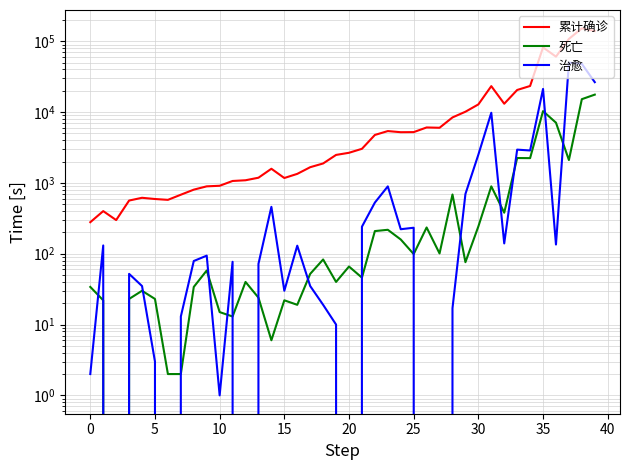

What is the average value of the 治愈 series?

4204